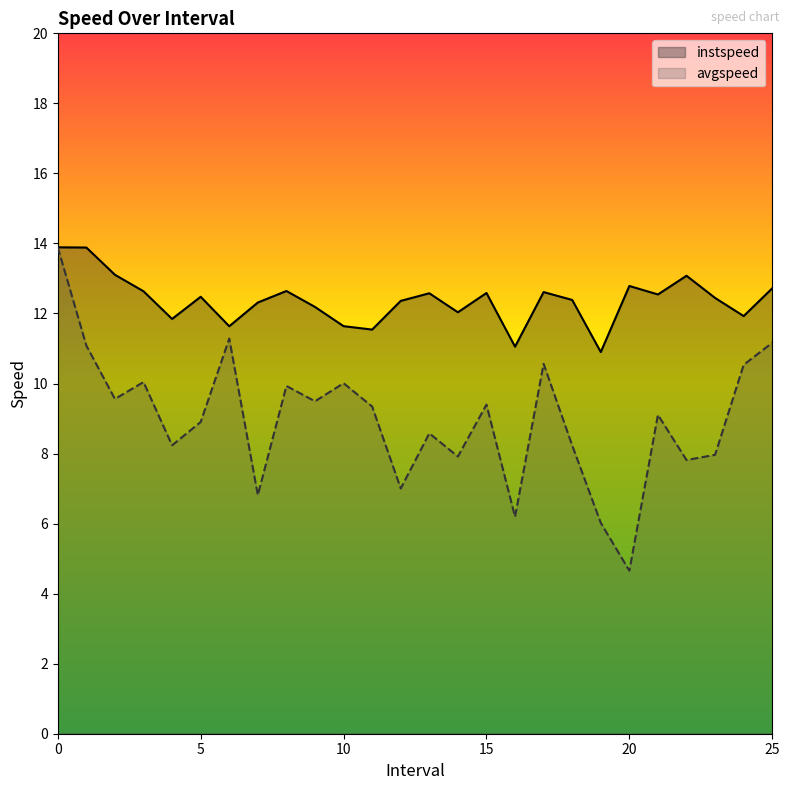

Does the chart display data point markers on the line(s)?

No